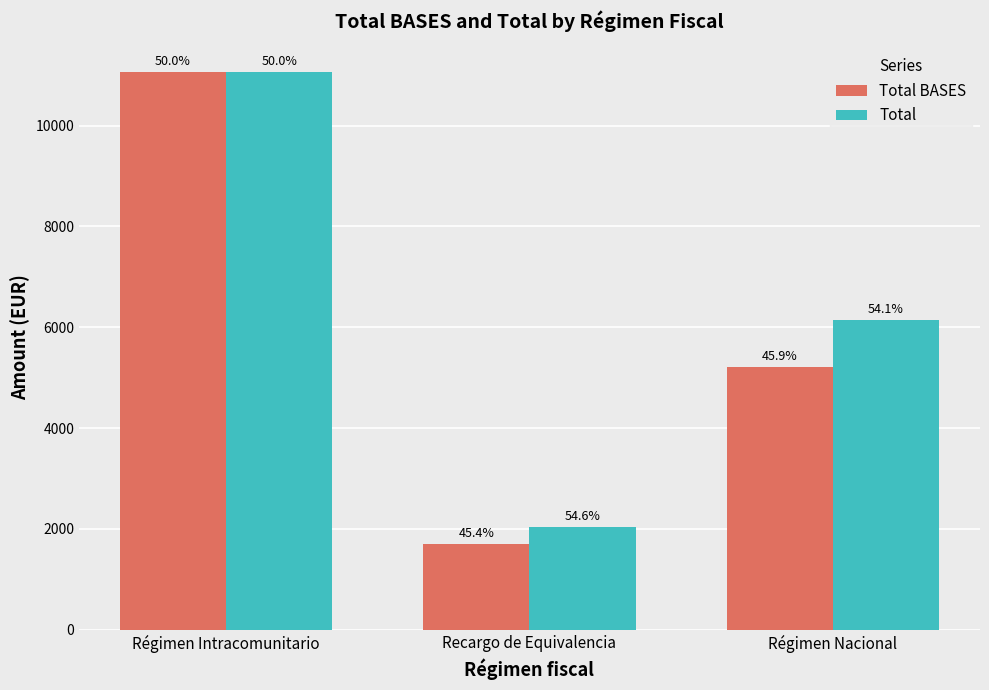

What is the greatest value displayed?

11059.4